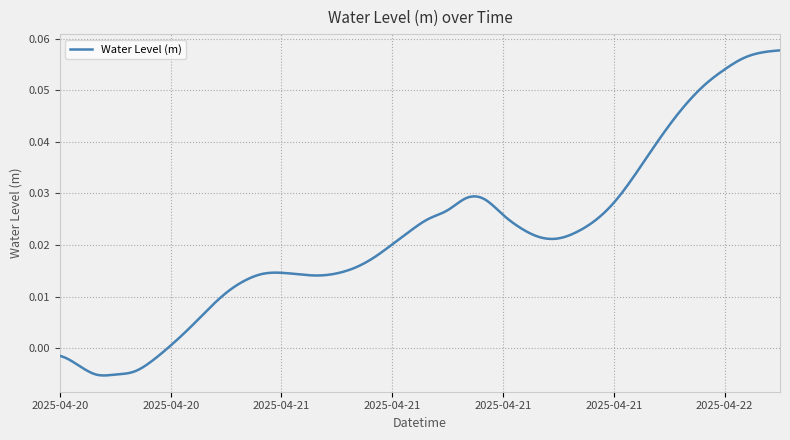

What is the difference between the maximum and second lowest values?

0.1